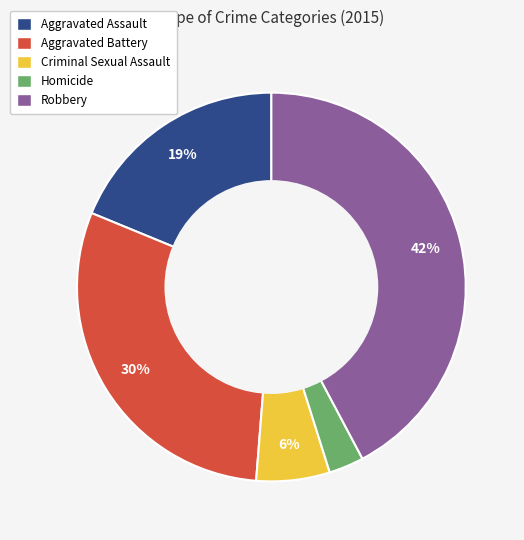

Combined, do Aggravated Battery and Criminal Sexual Assault account for over 50%?

No